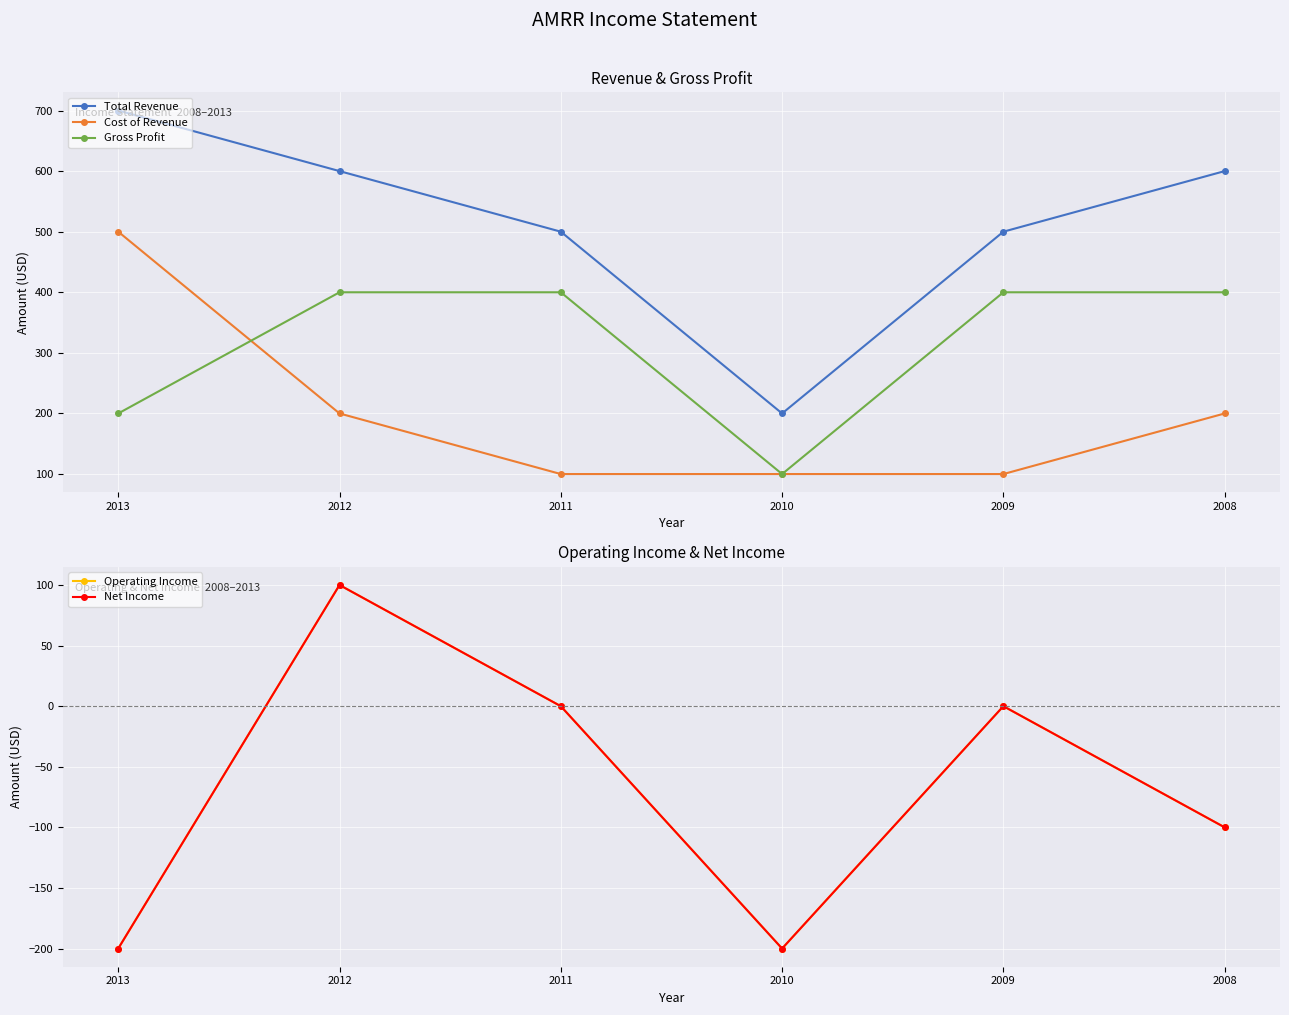

At which category is the sum across all series the highest?

2012